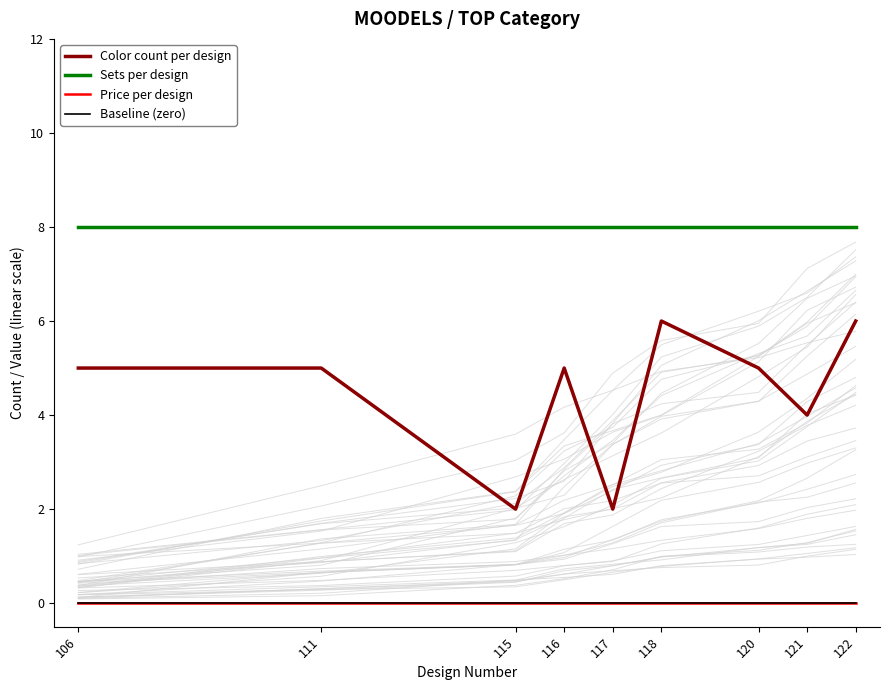

The value of Sets per design at 111 is 8. True or false?

True